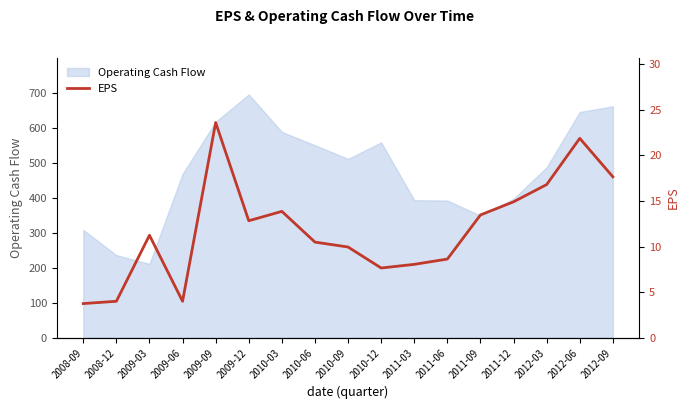

What is the greatest value displayed?

23.6